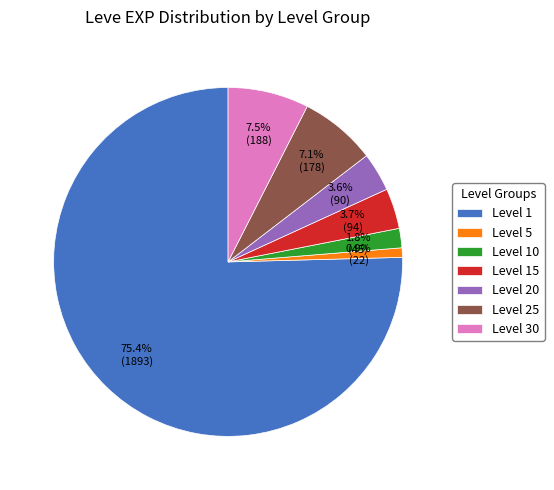

What is the largest slice in the pie chart?

Level 1